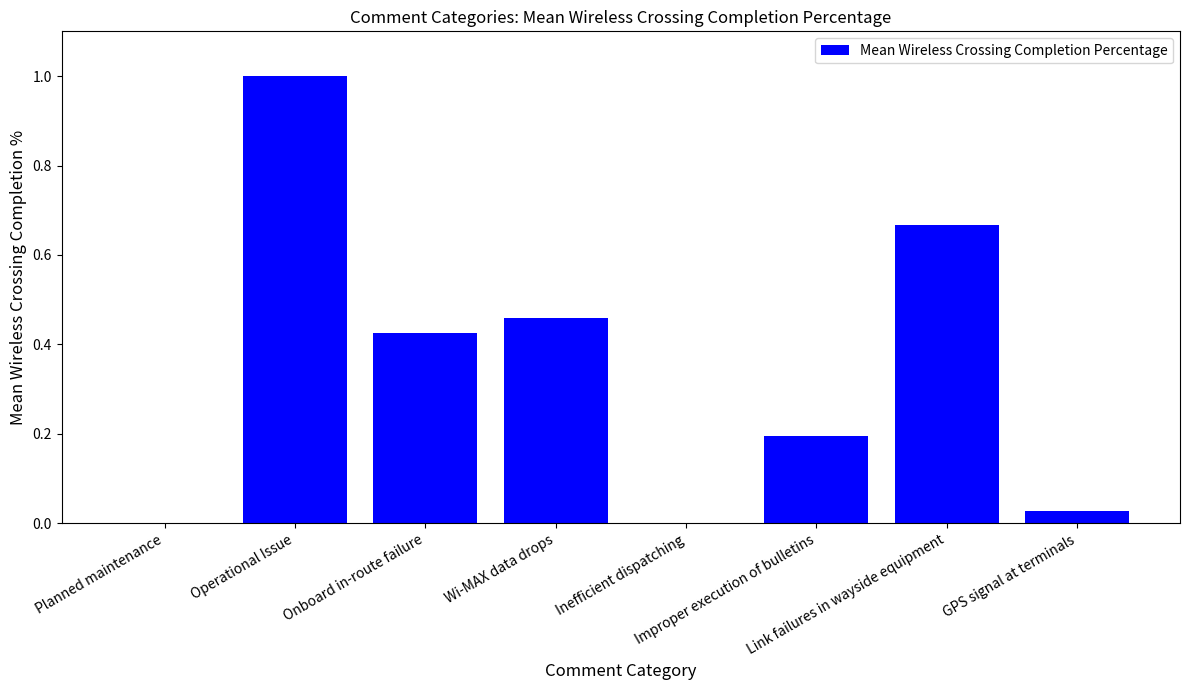

Is it true that the value at Improper execution of bulletins is 0.2?

True